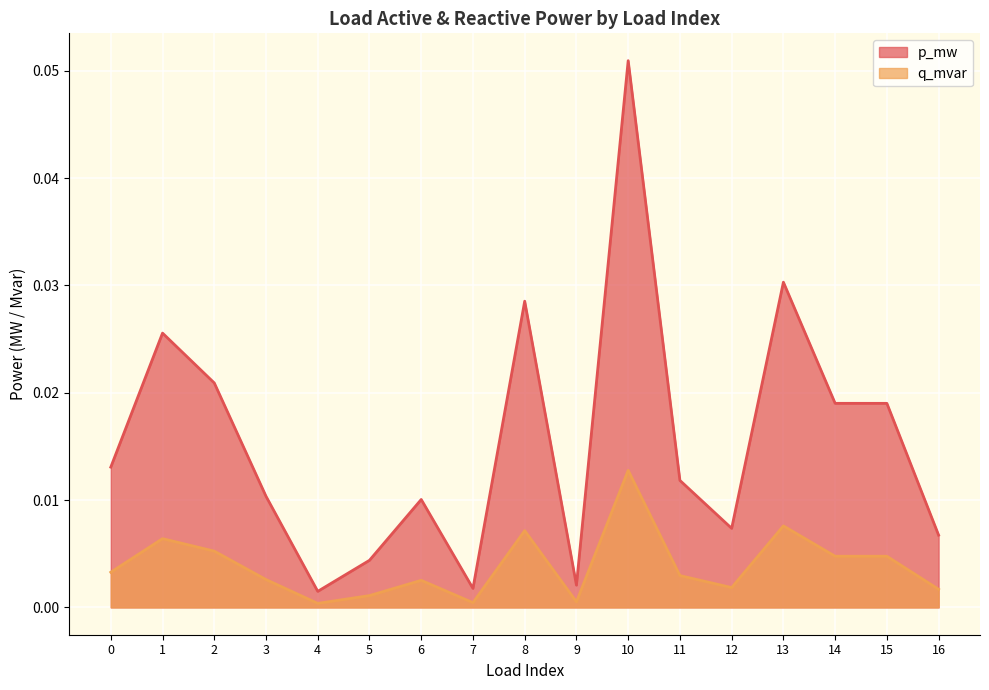

True or false: p_mw has more than 2 points higher than both neighbors.

True